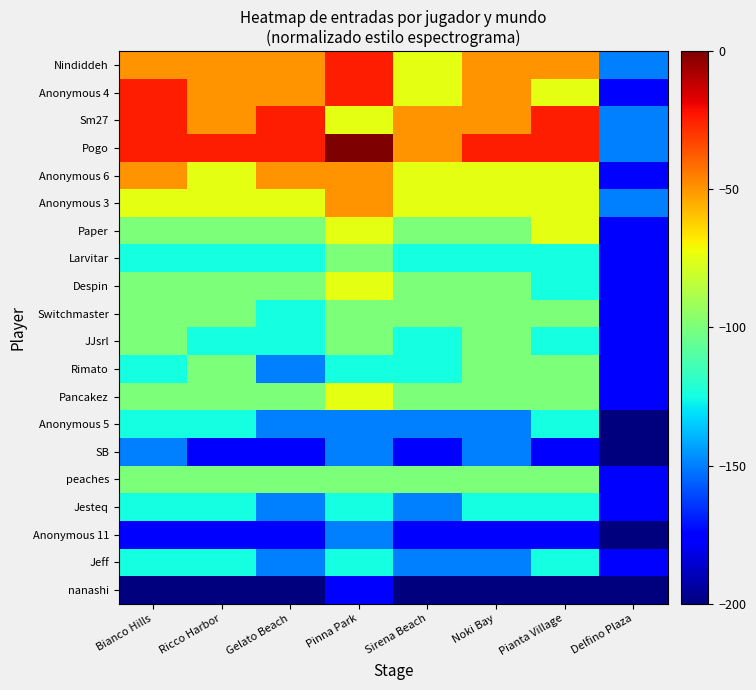

At Delfino Plaza, list the series in order from largest to smallest.

Nindiddeh, Sm27, Pogo, Anonymous 3, Anonymous 4, Anonymous 6, Paper, Larvitar, Despin, Switchmaster, JJsrl, Rimato, Pancakez, peaches, Jesteq, Jeff, Anonymous 5, SB, Anonymous 11, nanashi